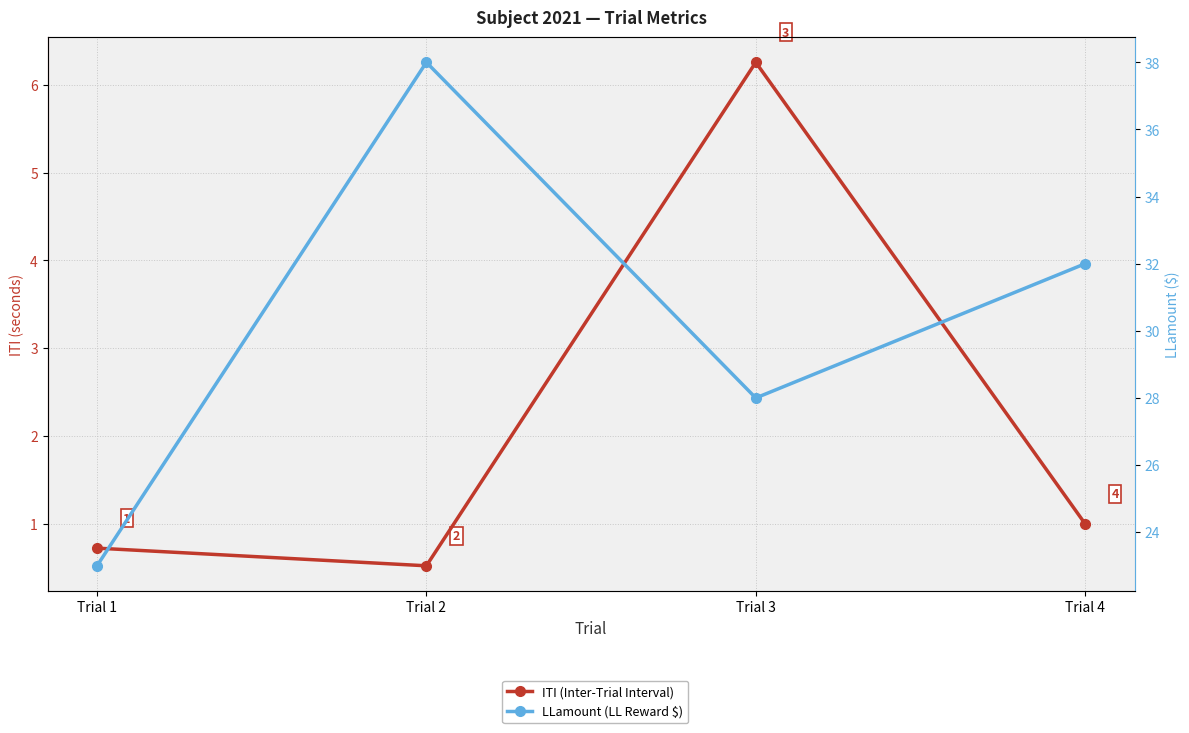

What is the greatest value displayed?

38.0